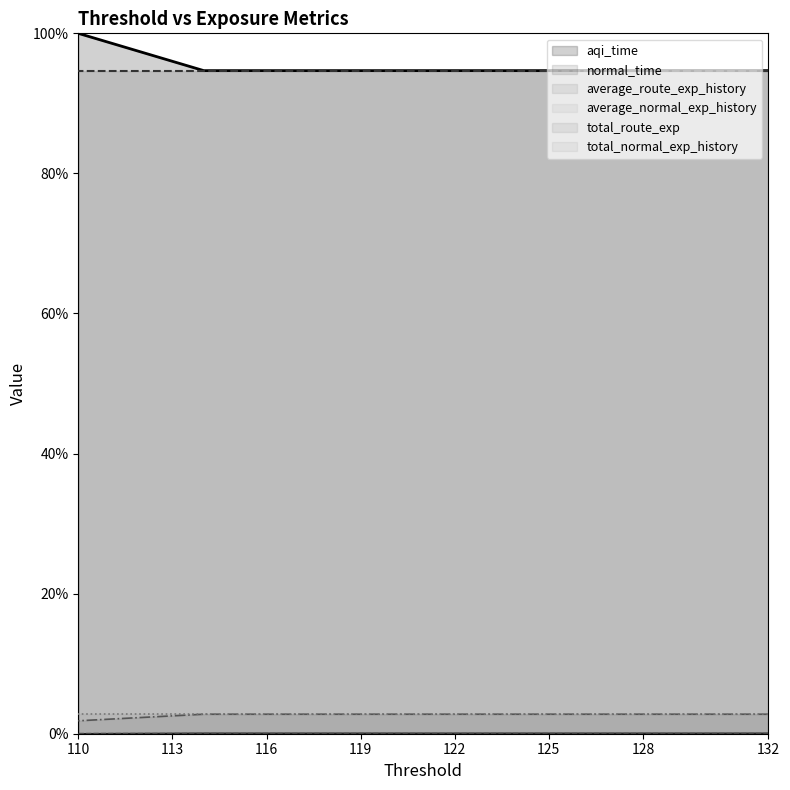

The value of aqi_time at 115 is 0.0. True or false?

False